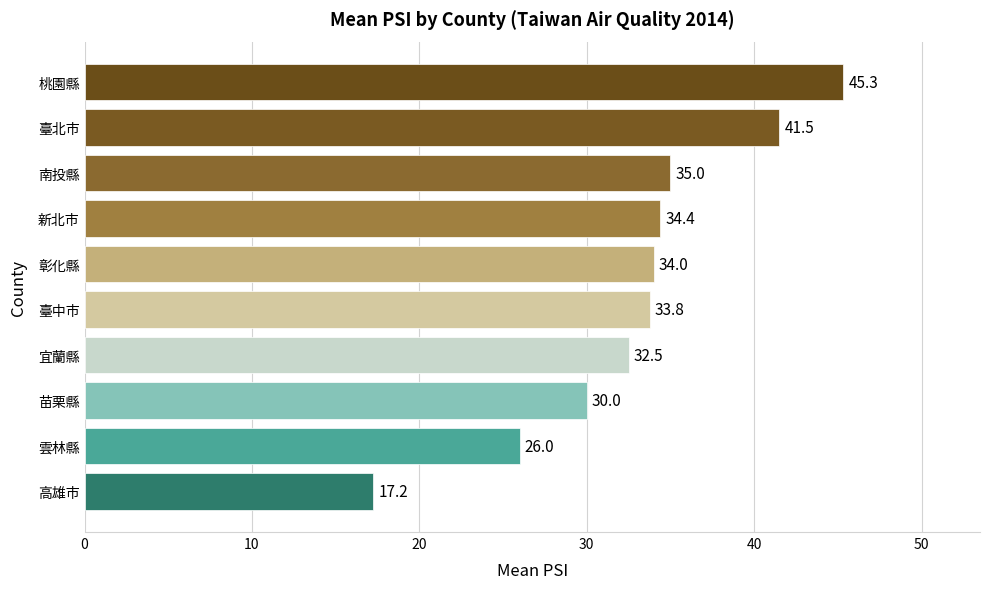

True or false: the data shows 48.4 at 南投縣.

False